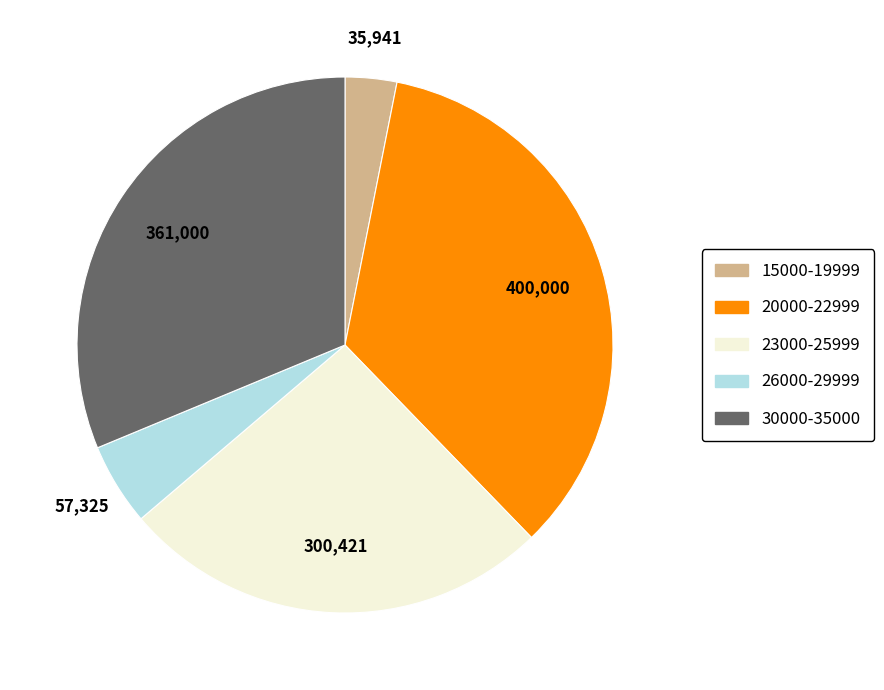

Between 30000-35000 and 15000-19999, which is larger?

30000-35000